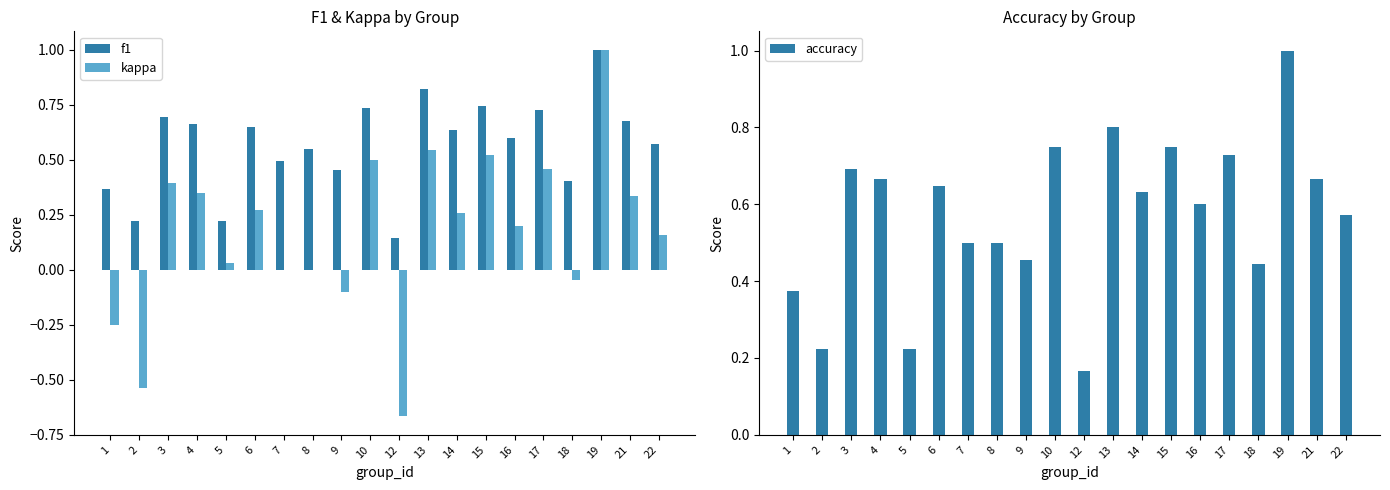

Are the bars grouped side by side (vs. stacked)?

Yes